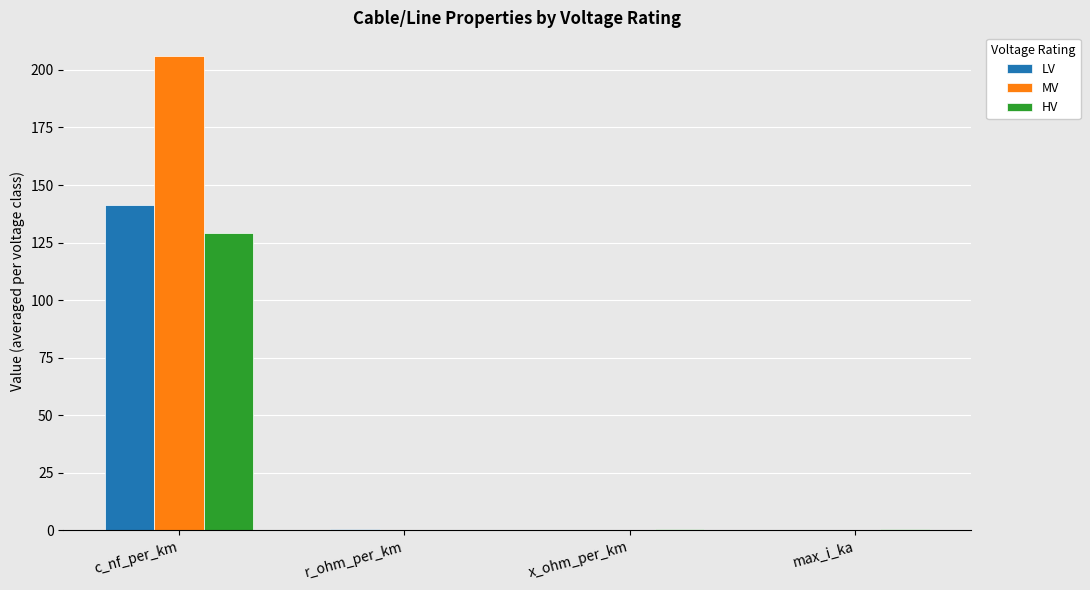

Which series has the largest total across all categories?

MV